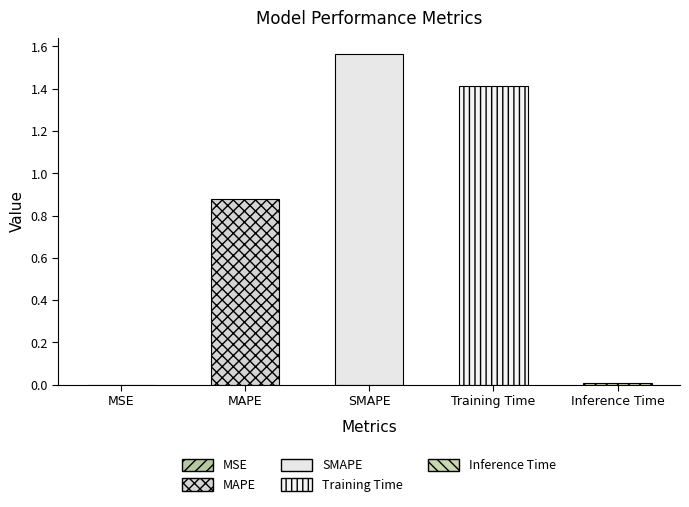

What is the change in value from MSE to Training Time?

+1.4